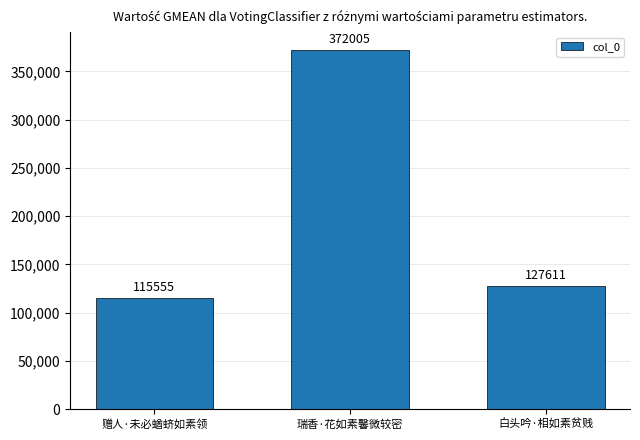

Which category has the highest value across all series?

瑞香·花如素馨微较密